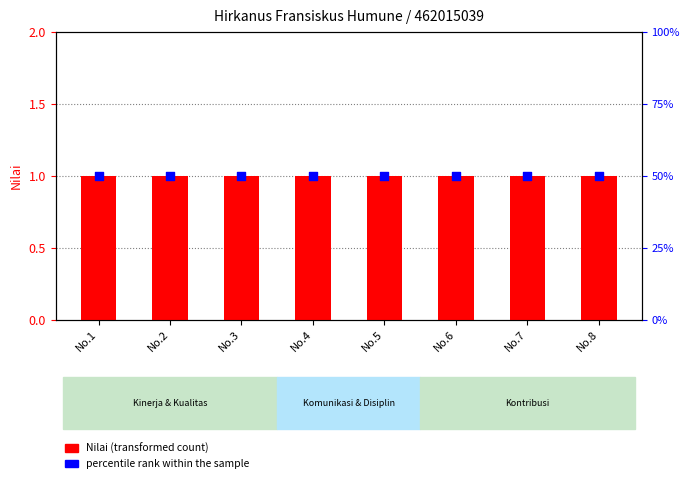

Is the value of Nilai (transformed count) at No.6 greater than the value of percentile rank within the sample at No.3?

No